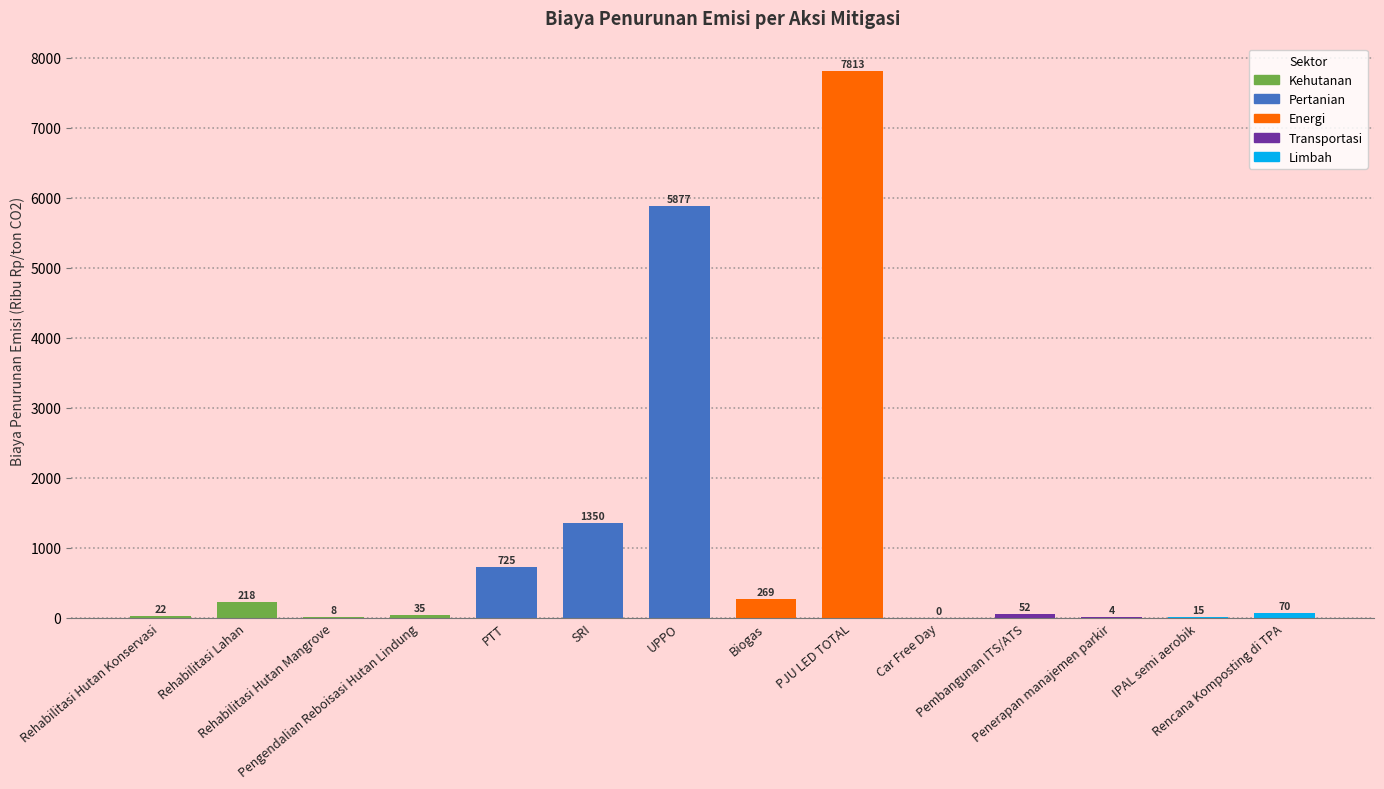

What is the greatest value displayed?

7813.4